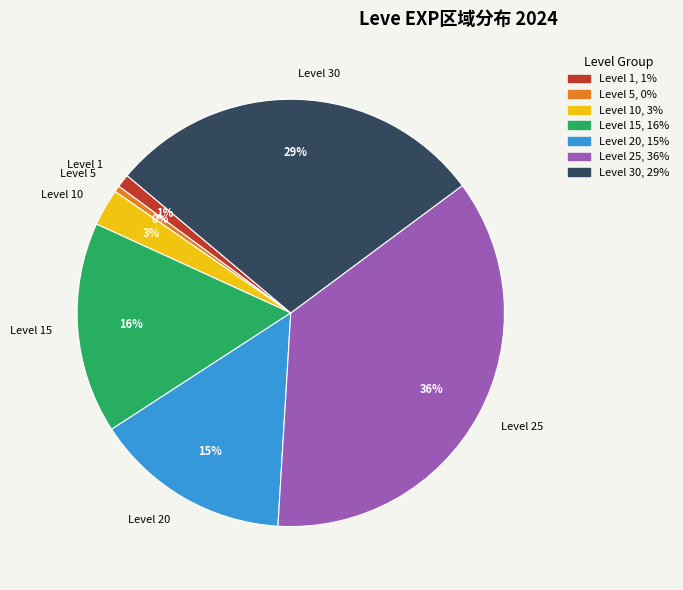

To the nearest percent, what is the average slice percentage?

14%